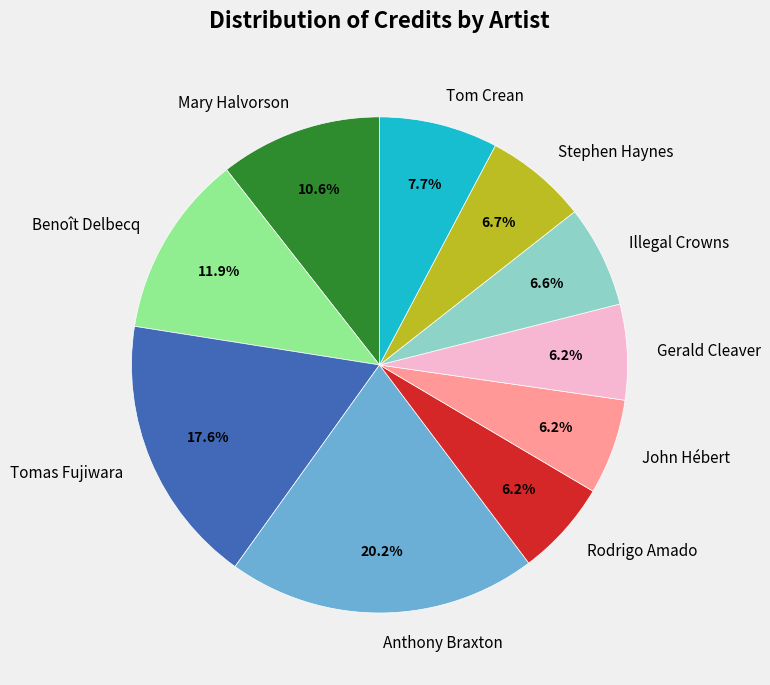

Is there a majority slice in this chart?

No